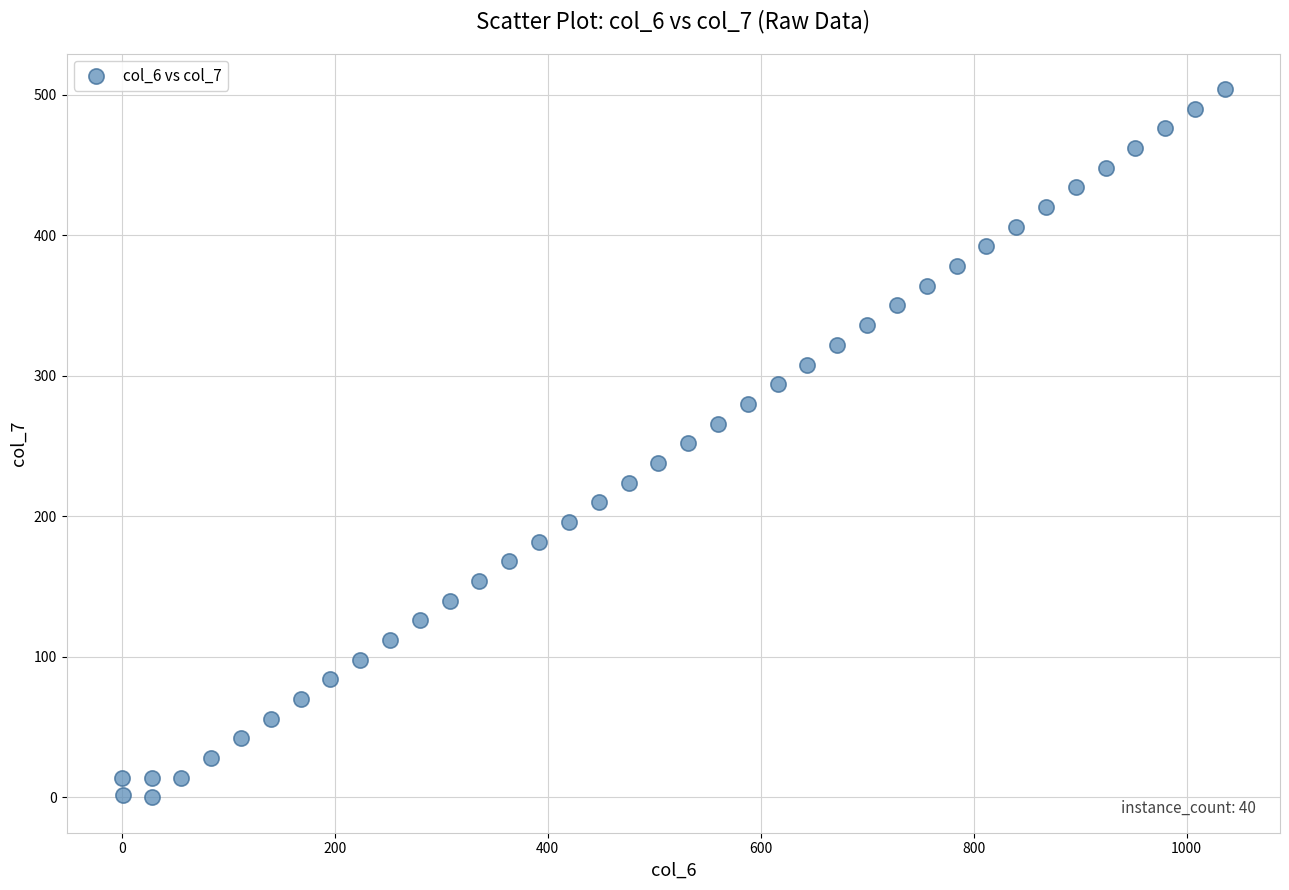

What is the range of Y values (max minus min)?

504